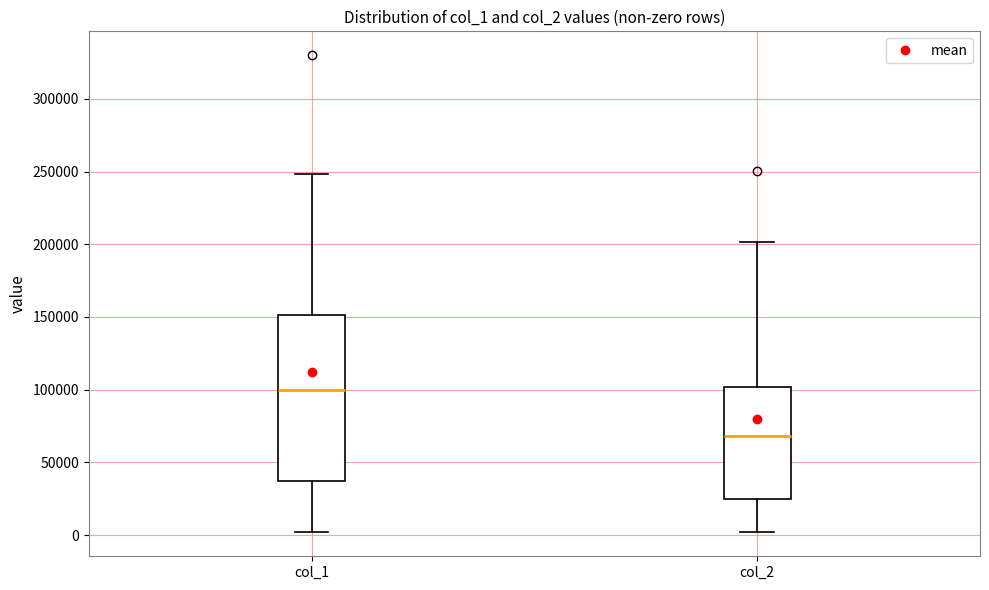

Reading left to right, transcribe this box plot: for each box, give where its median line is, the range the box spans, and where its two whiskers end, as read against the y-axis. The values are not printed on the chart, so give them approximately, as read against the axis.

col_1: median 100000, box 40000 to 150000, whiskers 0 to 250000
col_2: median 70000, box 25000 to 100000, whiskers 0 to 200000